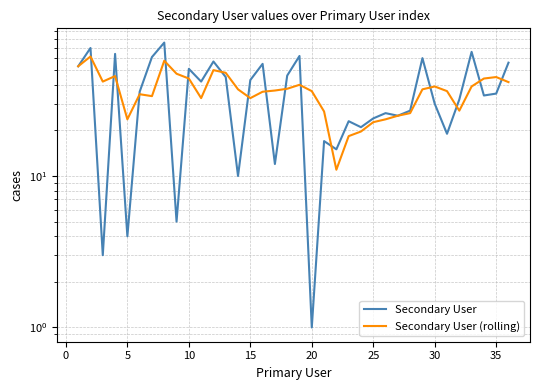

At 20, list the series in order from largest to smallest.

Secondary User, Secondary User (rolling)